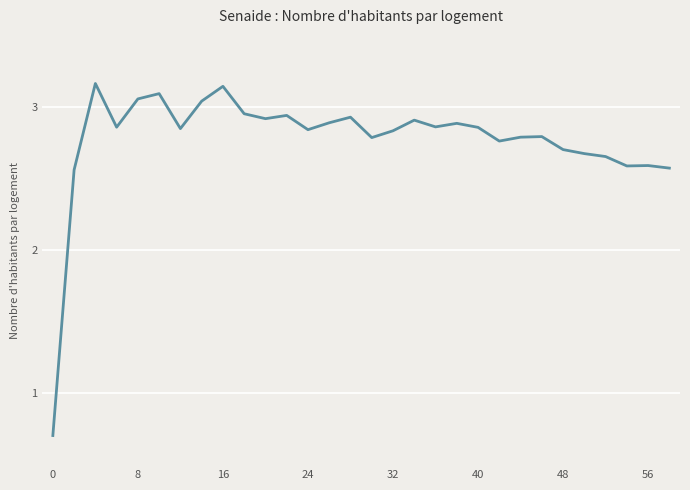

What is the smallest value displayed?

0.7